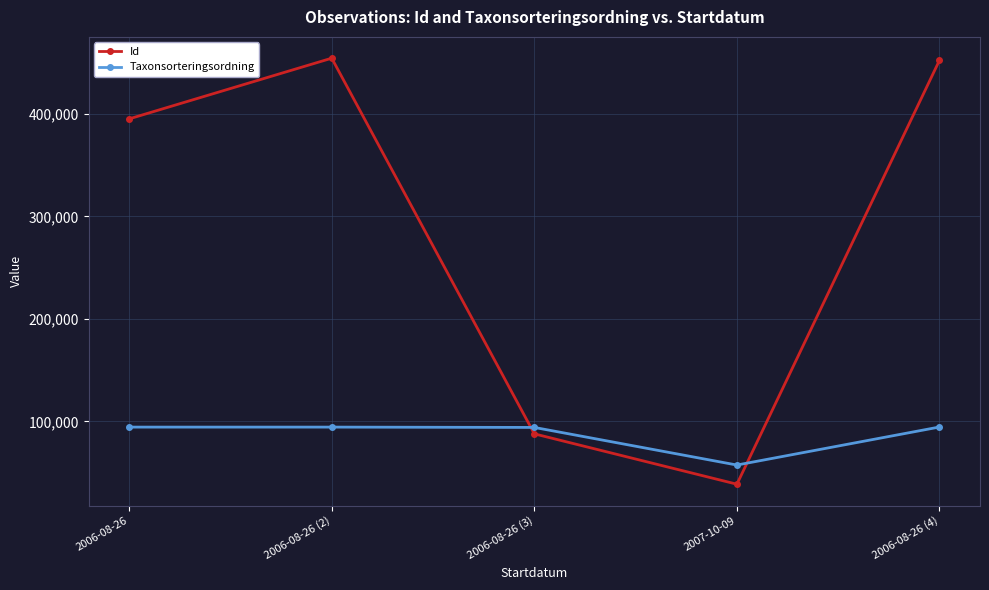

Is it true that Id equals 395102 at 2006-08-26?

True